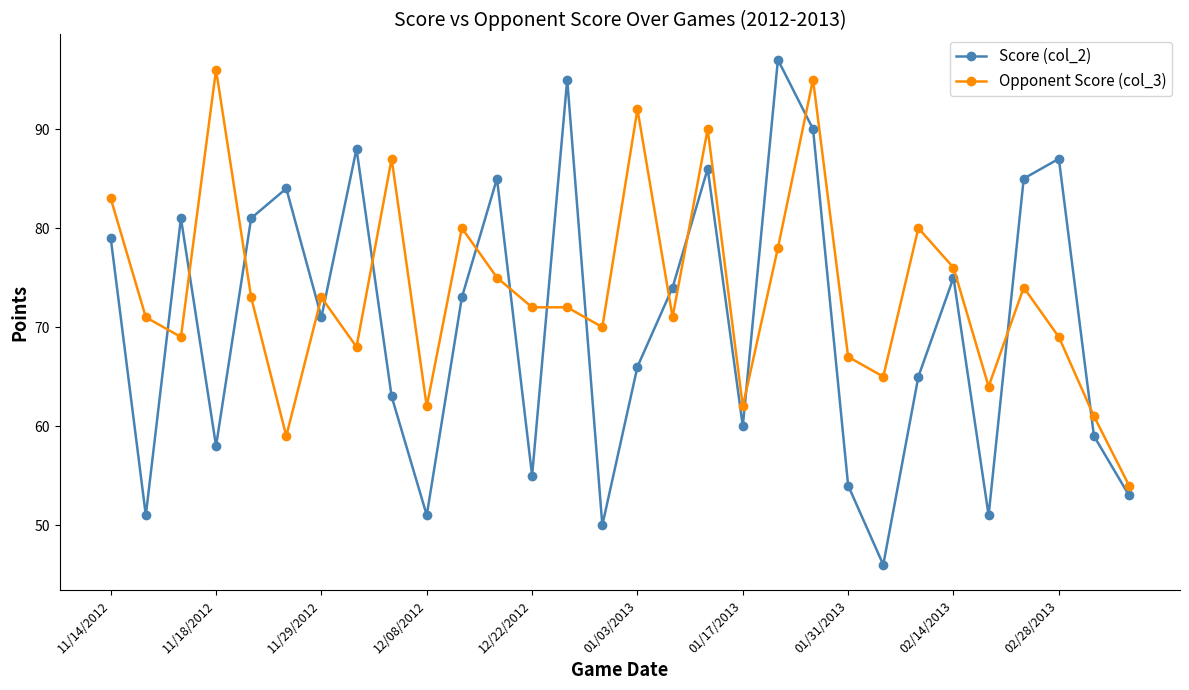

Rank the series by their average value, from highest to lowest.

Opponent Score (col_3), Score (col_2)